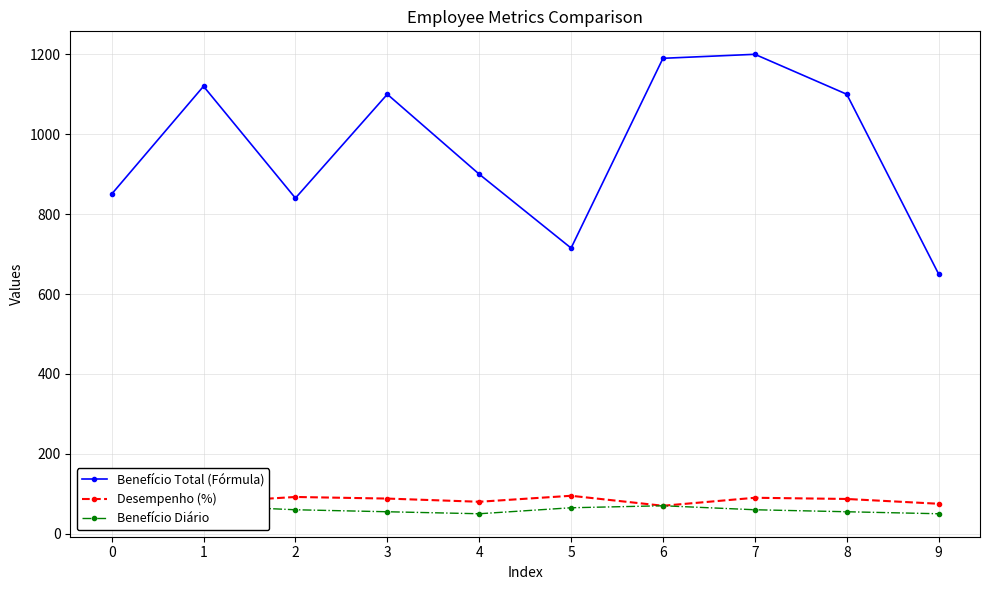

At how many categories does at least one series exceed 217?

10